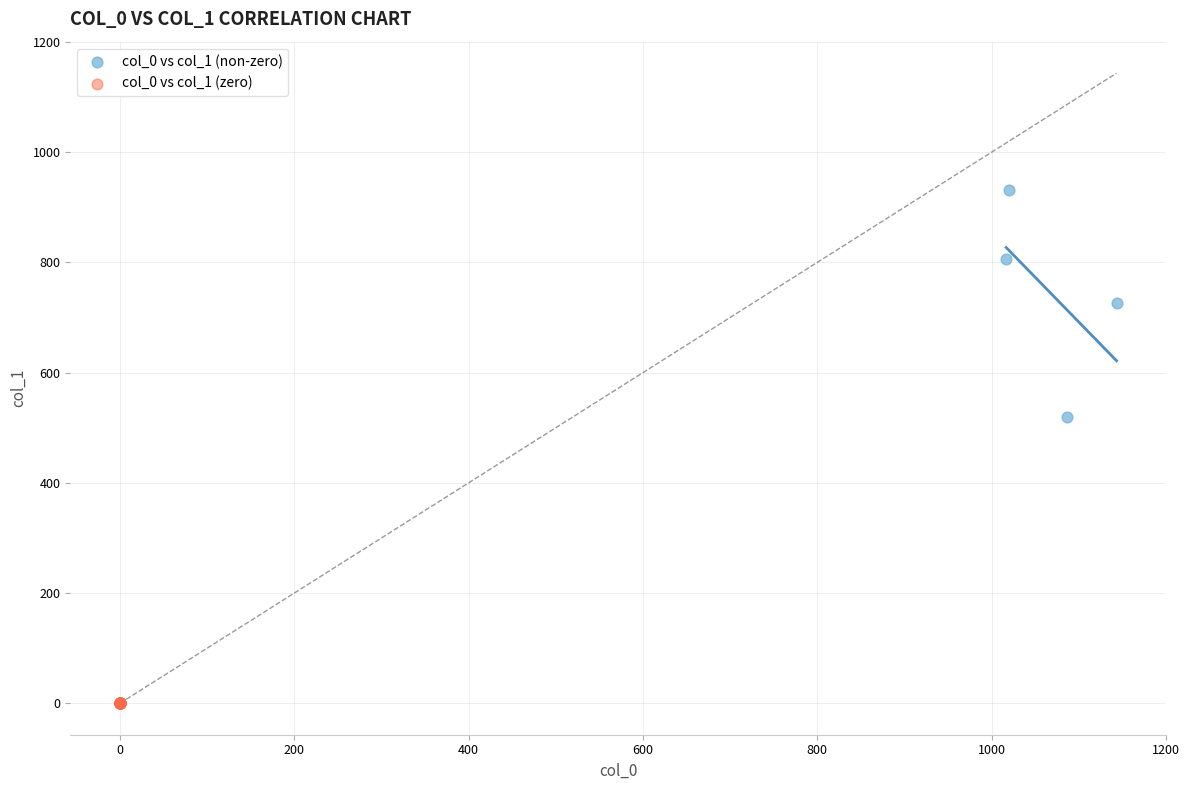

Which series reaches the minimum Y coordinate?

col_0 vs col_1 (zero)